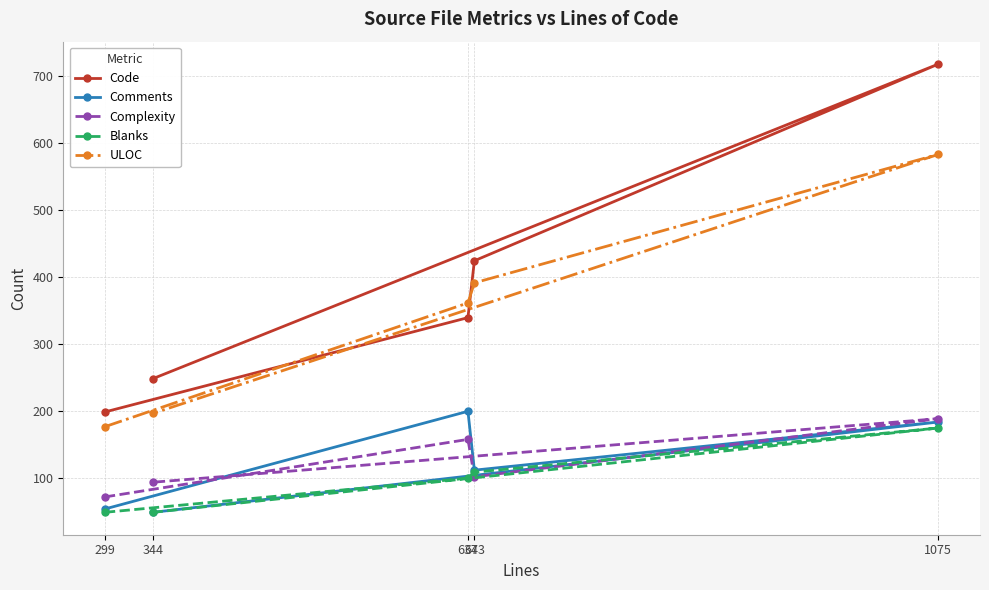

How many distinct data groups are displayed?

5